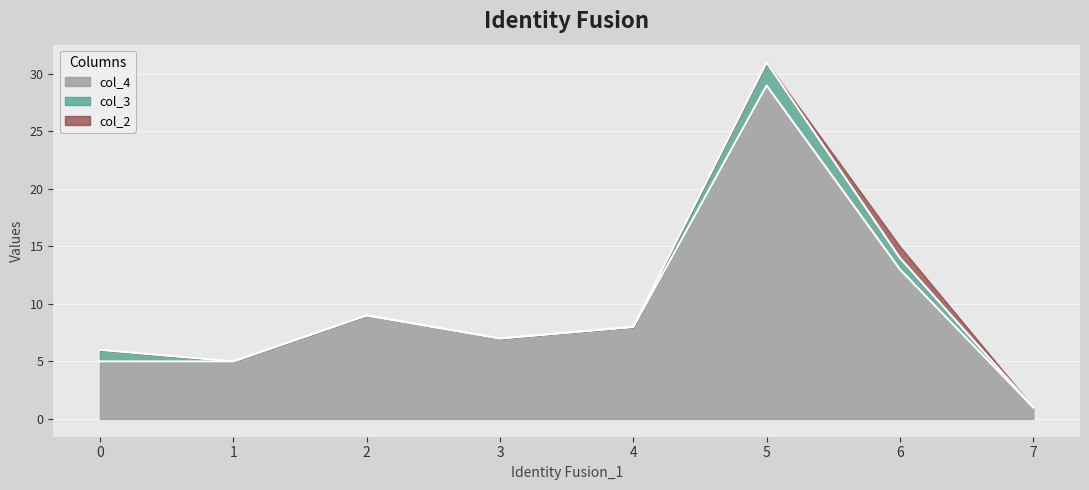

The value of col_3 at 2 is -1. True or false?

False